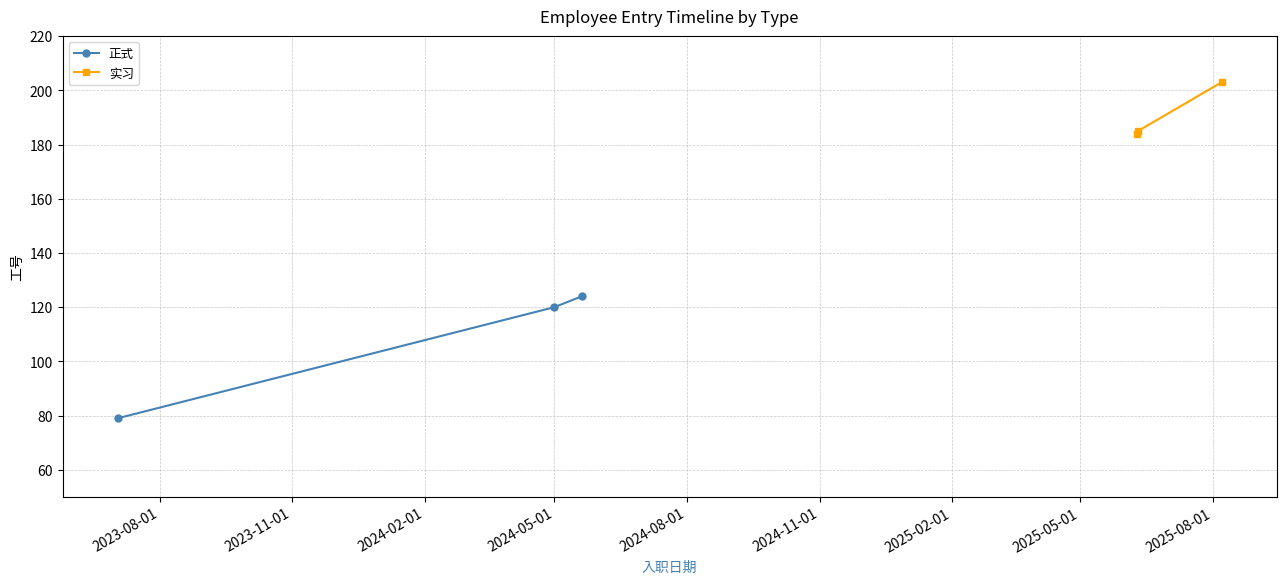

What is the value of the 正式 point at the 2nd from the left?

120